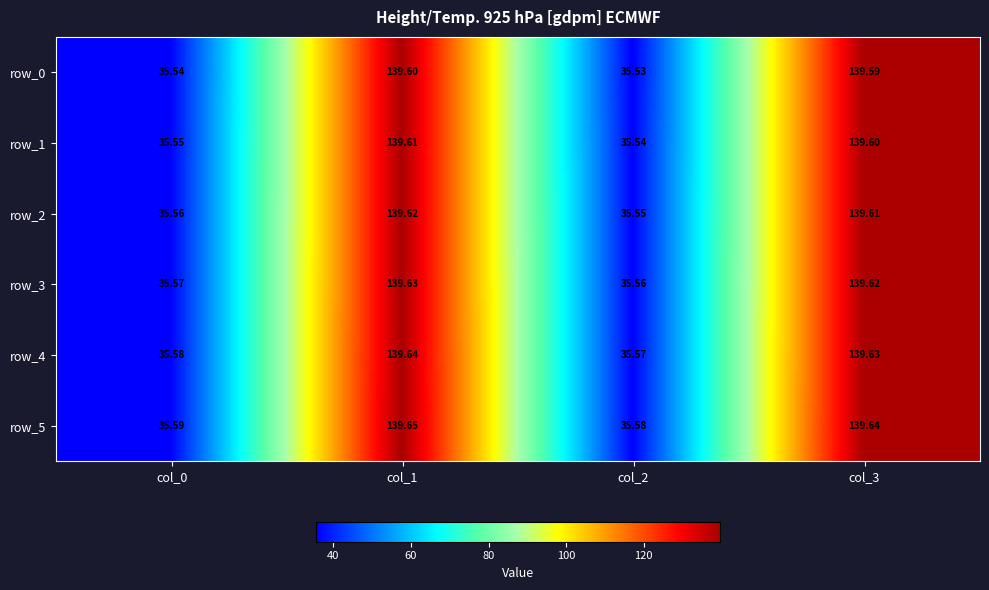

What is the sum of all row_4 values?

350.4